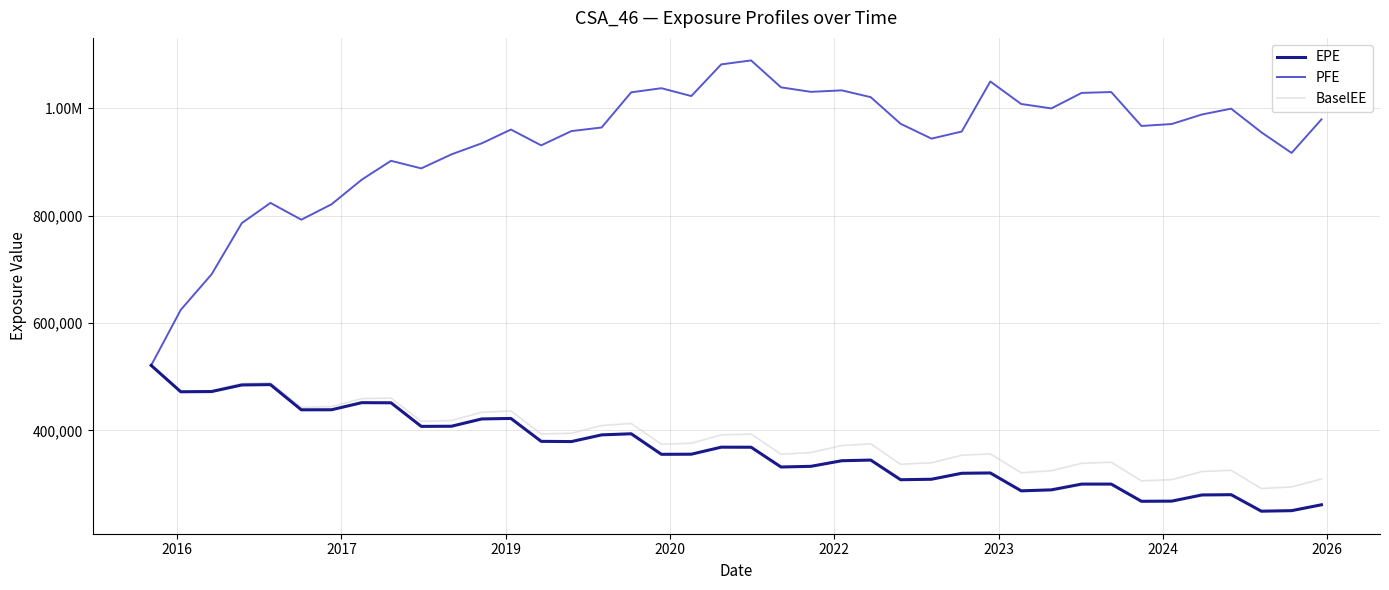

What are all the series names shown in the legend?

EPE, PFE, BaselEE